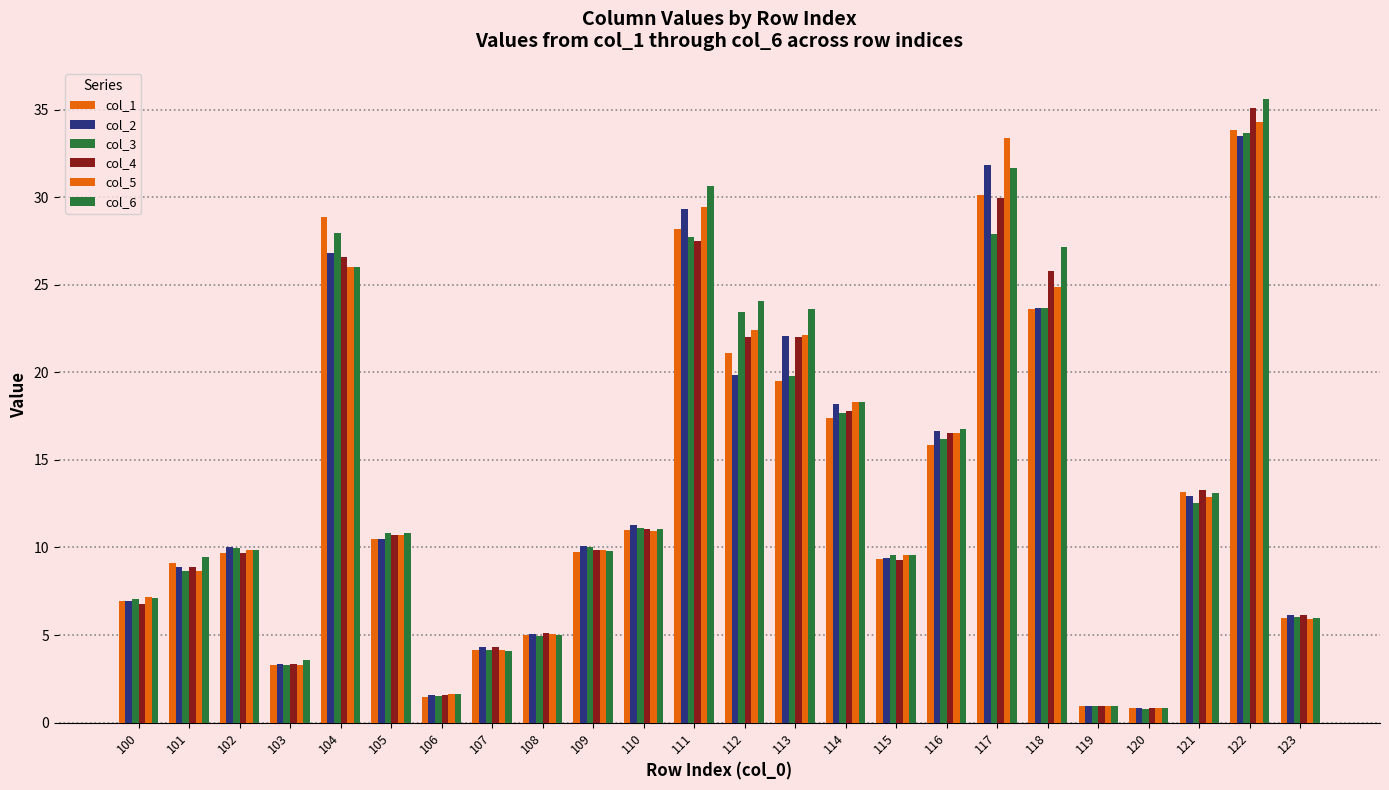

Is the value of col_2 at 121 greater than the value of col_4 at 118?

No